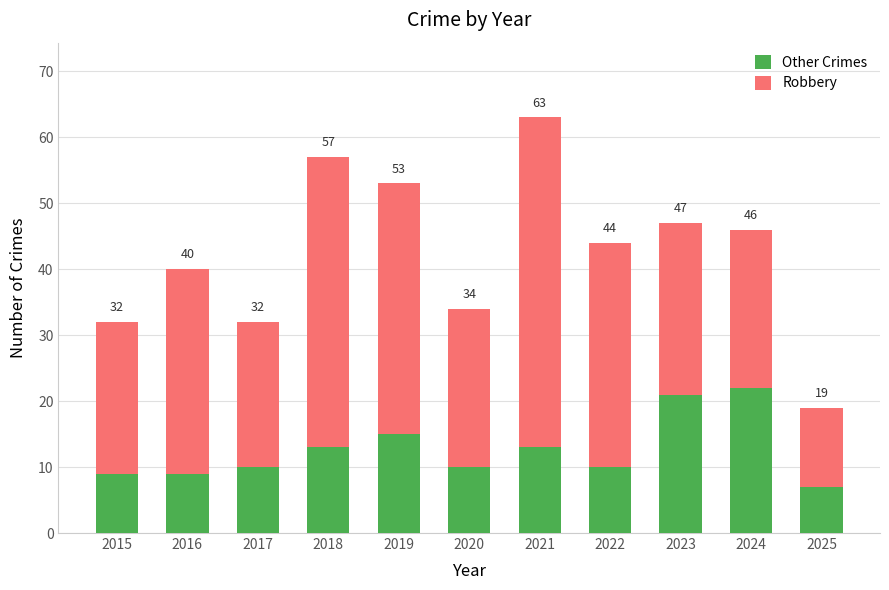

Rank the categories by Robbery value from highest to lowest.

2021, 2018, 2019, 2022, 2016, 2023, 2020, 2024, 2015, 2017, 2025